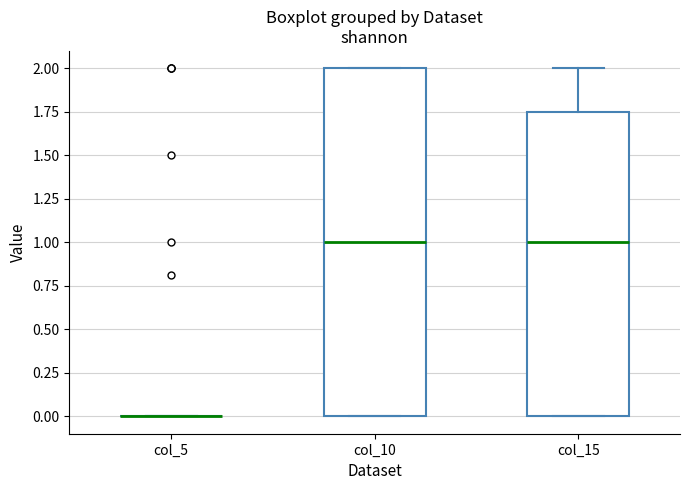

Reading left to right, transcribe this box plot: for each box, give where its median line is, the range the box spans, and where its two whiskers end, as read against the y-axis. The values are not printed on the chart, so give them approximately, as read against the axis.

col_5: box collapsed to a line at 0.00, whiskers 0.00 to 0.00
col_10: median 1.00, box 0.00 to 2.00, whiskers 0.00 to 2.00
col_15: median 1.00, box 0.00 to 1.75, whiskers 0.00 to 2.00